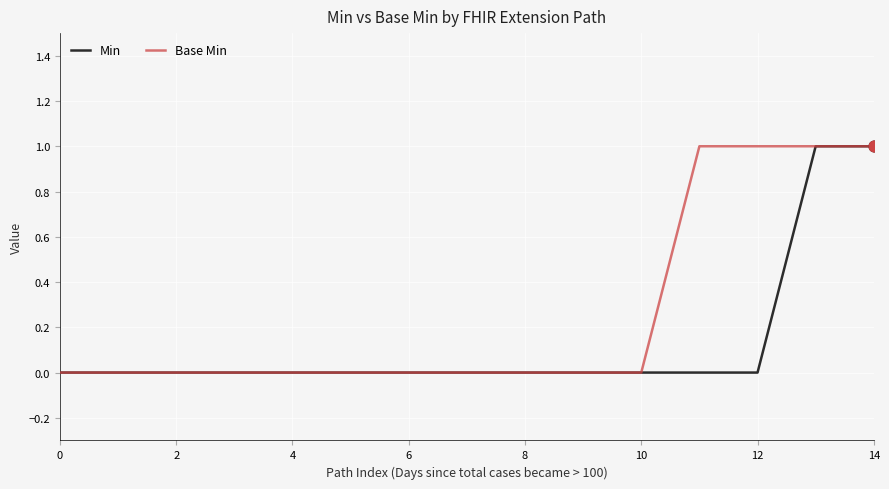

Which series has the largest total across all categories?

Base Min